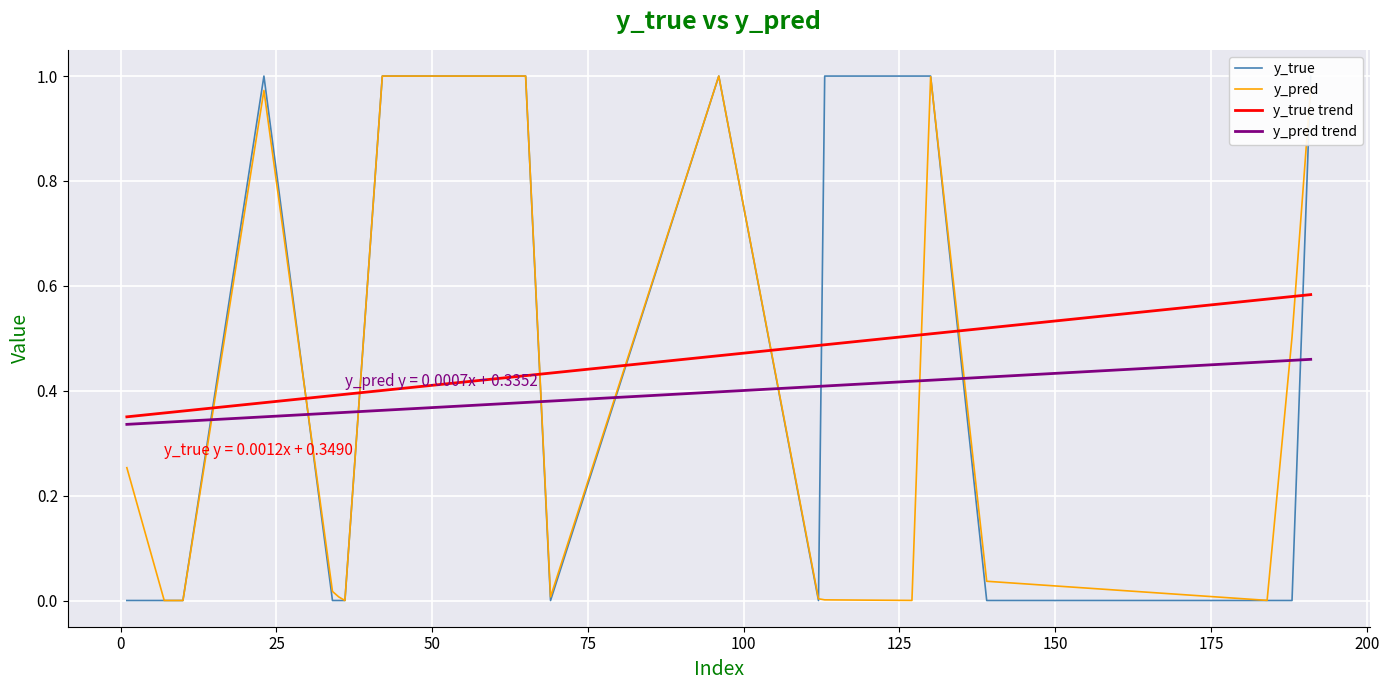

What is the sum of all y_true trend values?

9.0